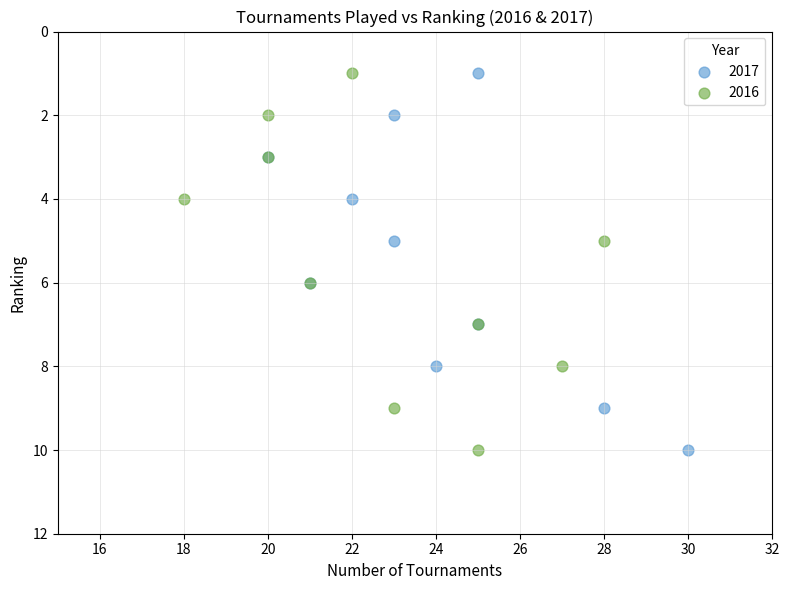

What are all the series names shown in the legend?

2017, 2016